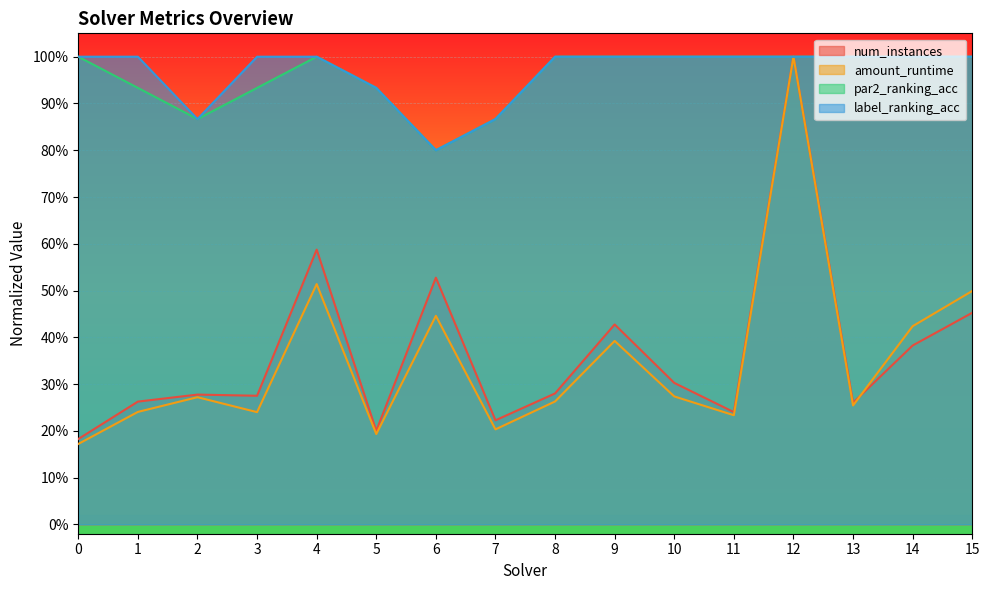

Which series has the widest spread of values?

amount_runtime